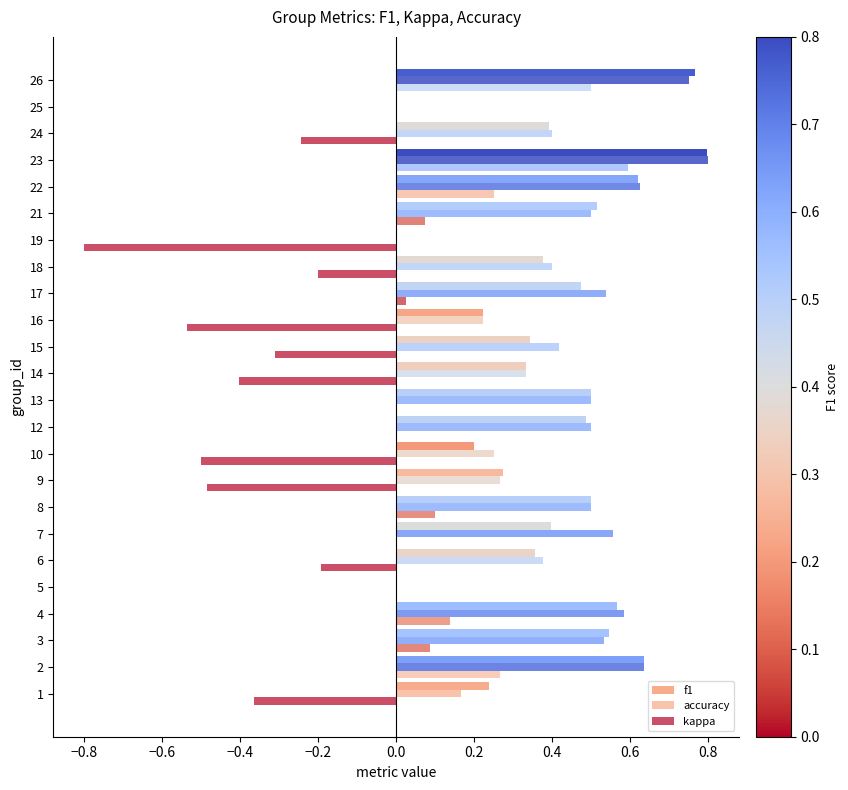

How many data points does each series have?

24